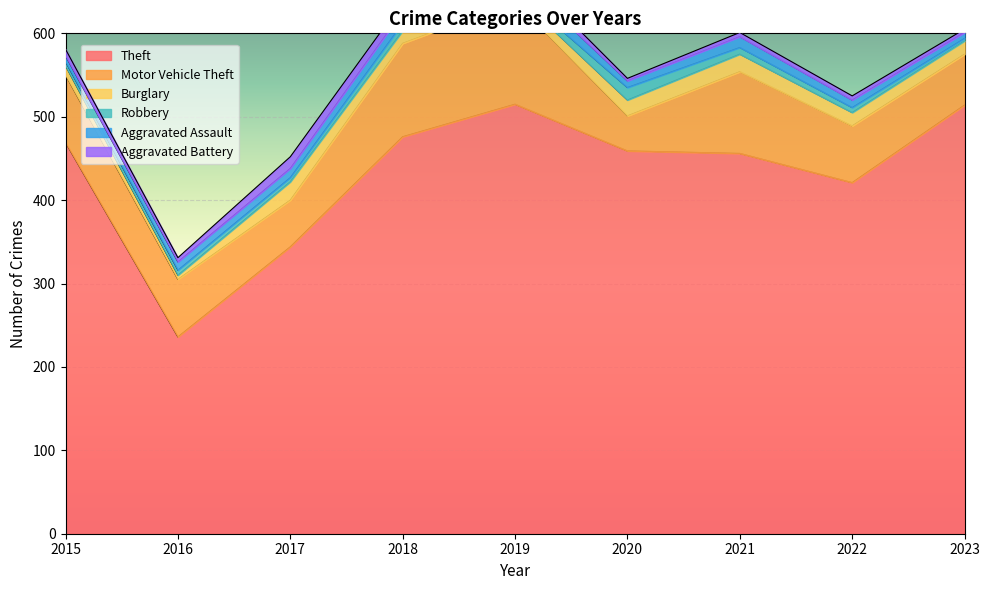

True or false: Theft has a value of 286 at 2019.

False